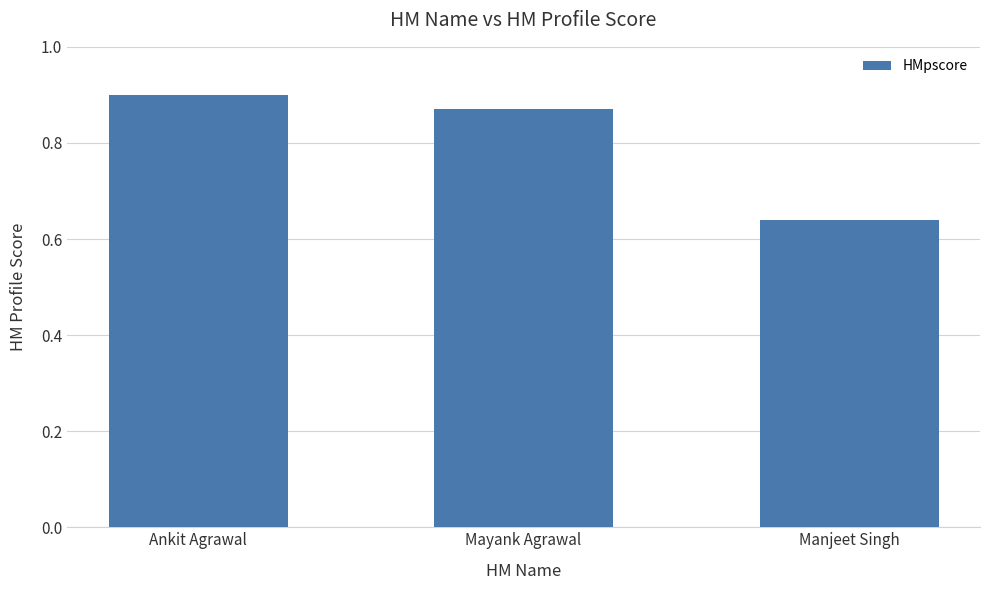

At which label is the value closest to 0?

Manjeet Singh